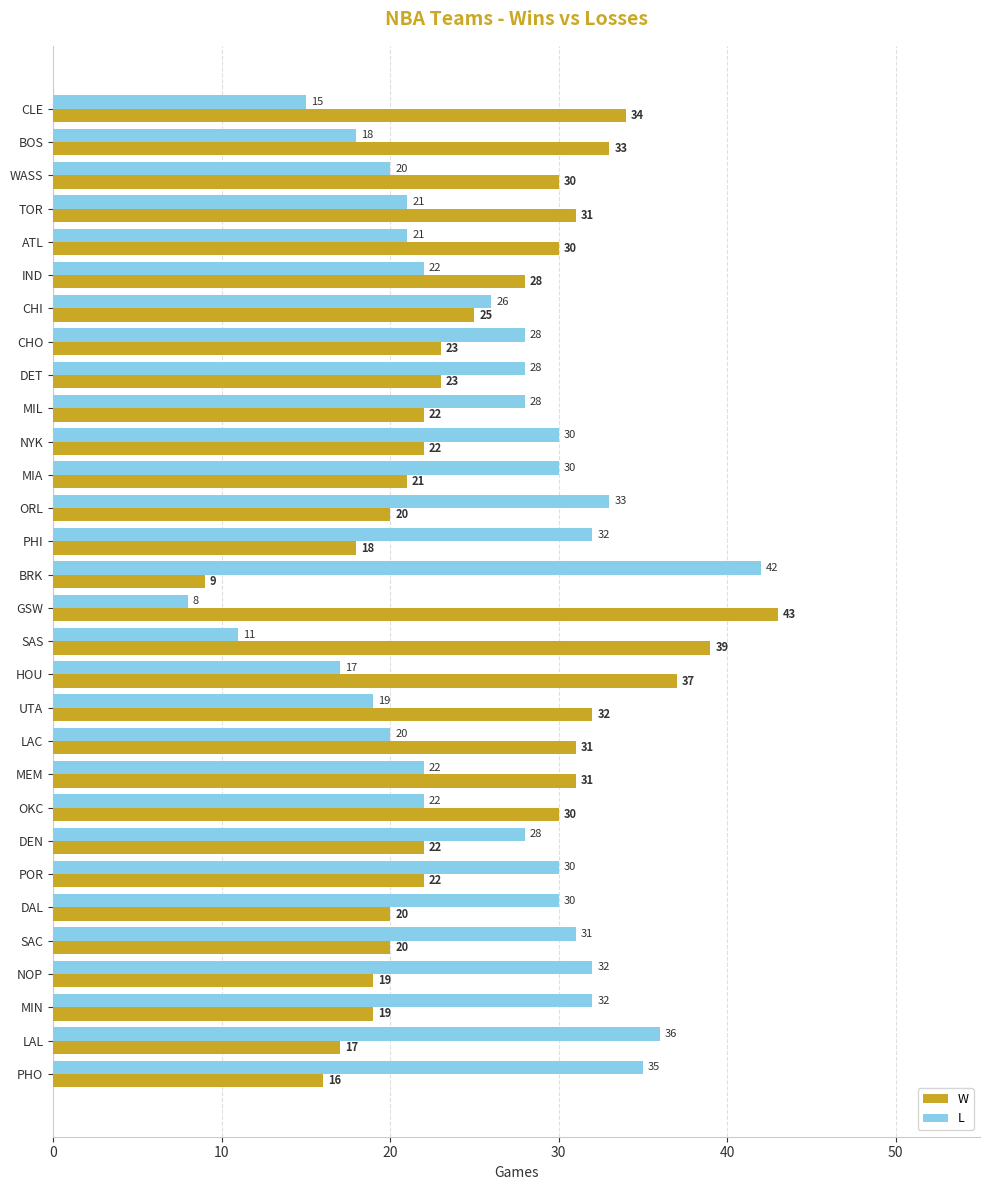

What is the difference between the maximum and second lowest values in the W series?

27